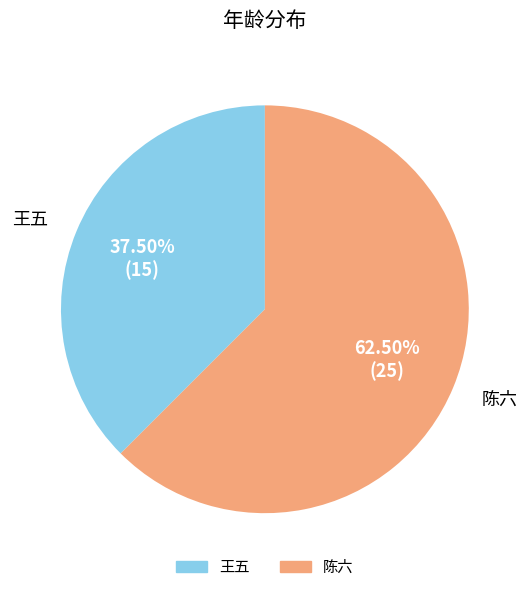

What is the smallest slice in the pie chart?

王五